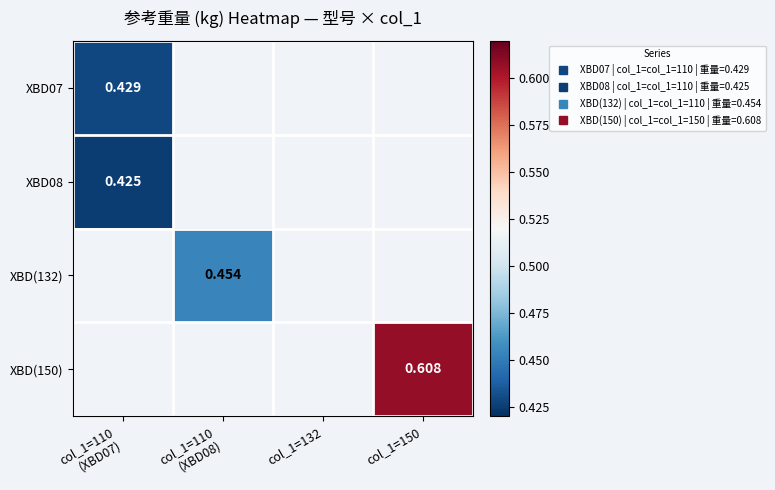

Which category has the highest value in the XBD08 series?

col_1=110 (XBD07)